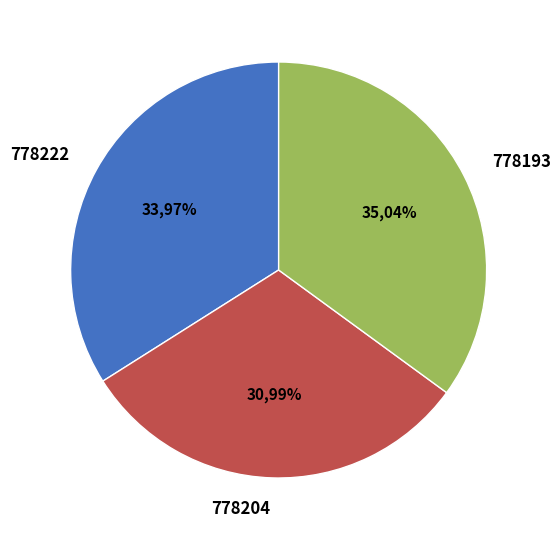

Which slice is the smallest?

778204